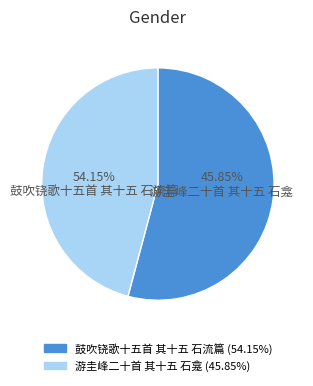

Is it true that 游圭峰二十首 其十五 石龛 is 46% of the pie?

True